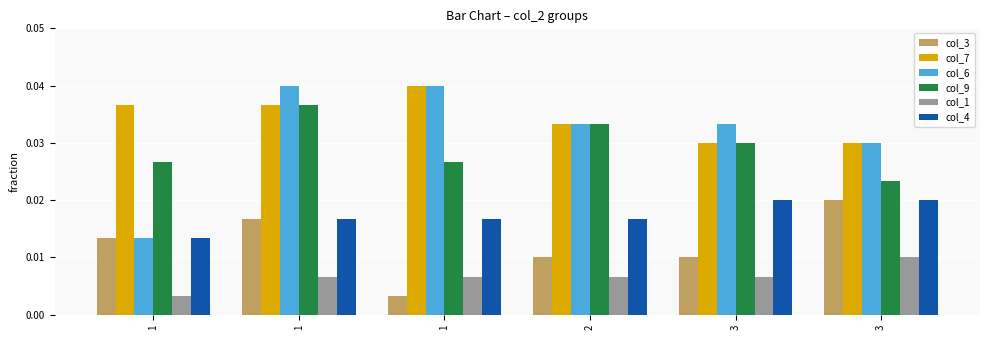

Is the value of col_9 at 3 greater than the value of col_7 at 1?

No